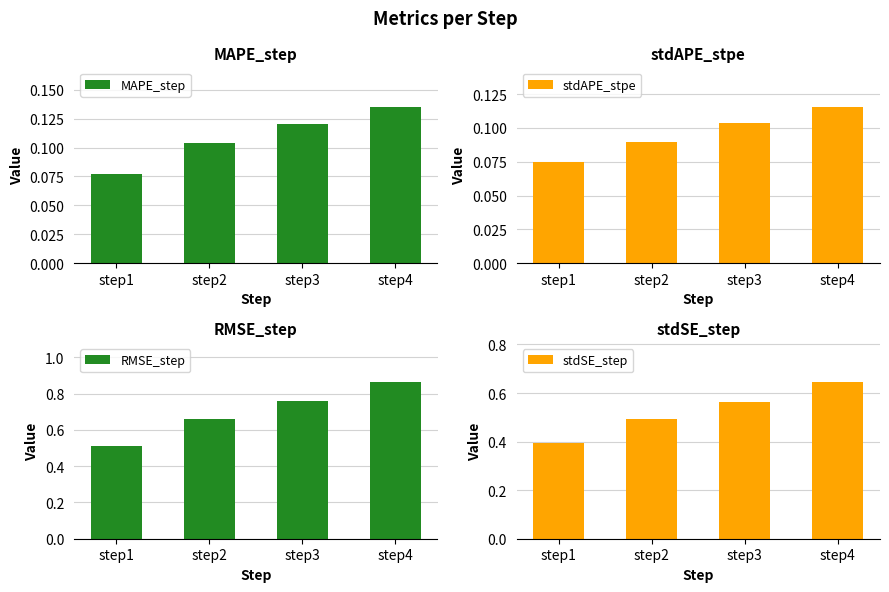

At step4, list the series in order from smallest to largest.

stdAPE_stpe, MAPE_step, stdSE_step, RMSE_step